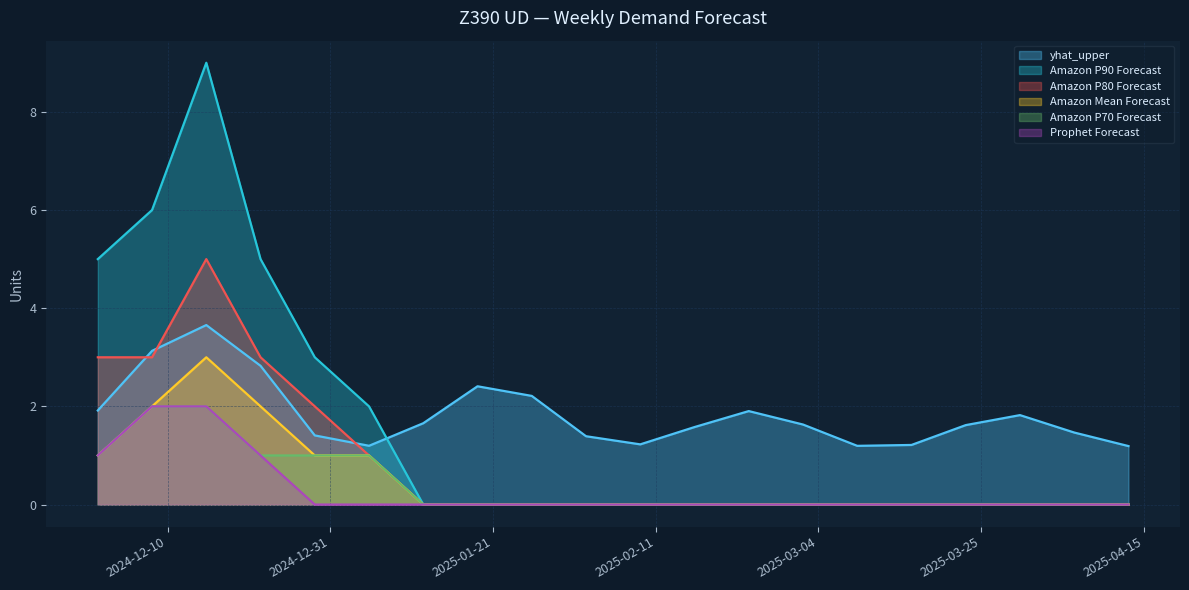

True or false: Amazon Mean Forecast and Amazon P70 Forecast cross at least once.

False